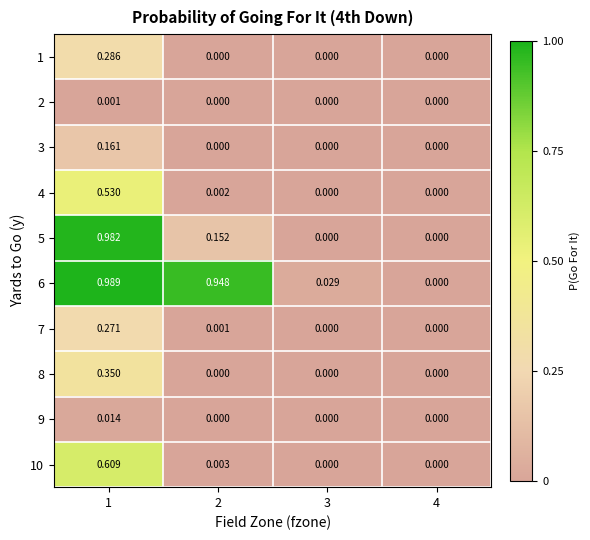

How many data points in 1 are above 0?

1